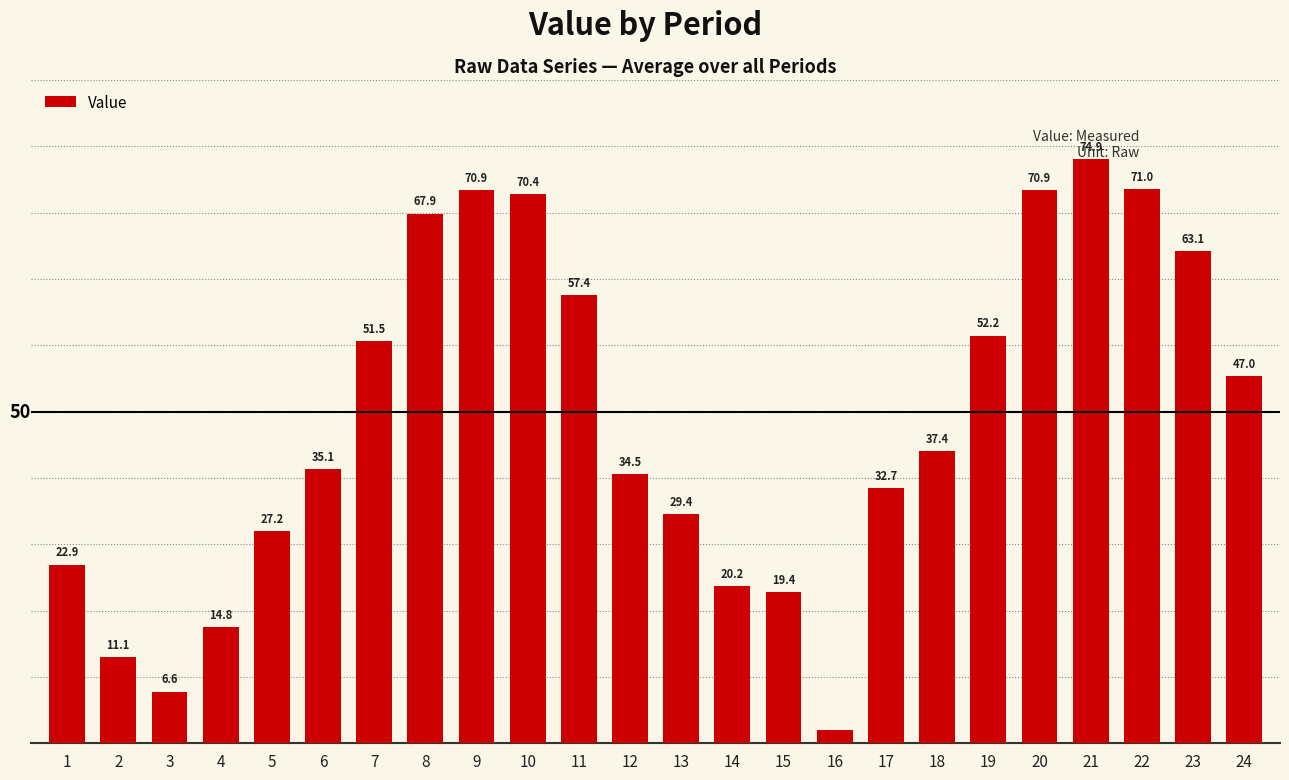

Which has a higher value, 11 or 2?

11